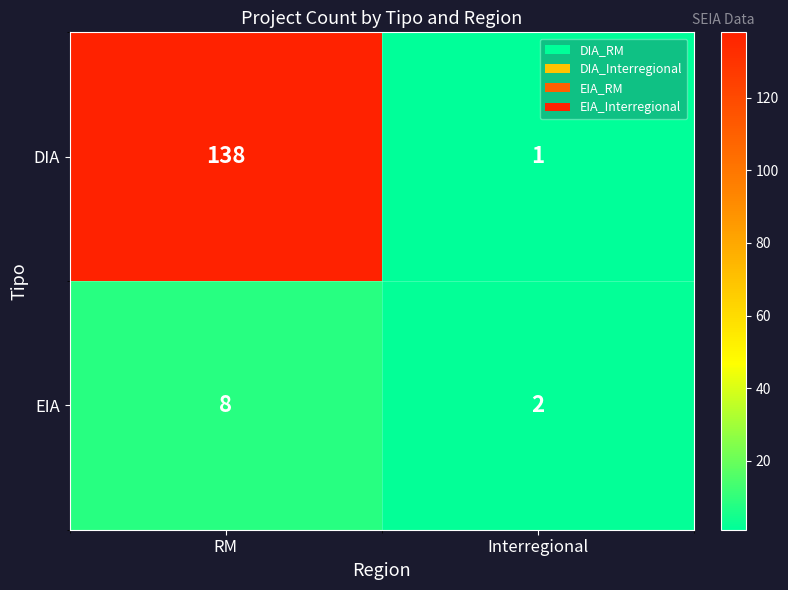

What is the maximum value shown in the chart?

138